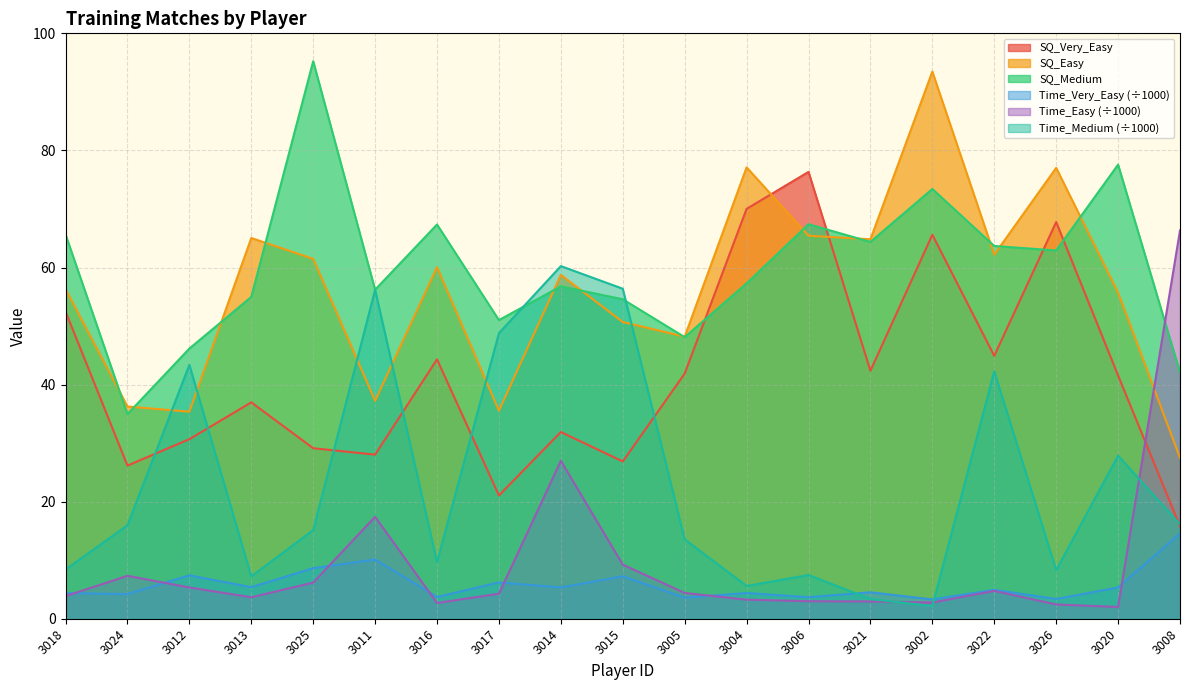

How many data points in trainingMatchesLvl_Time_Medium are less than 15?

9